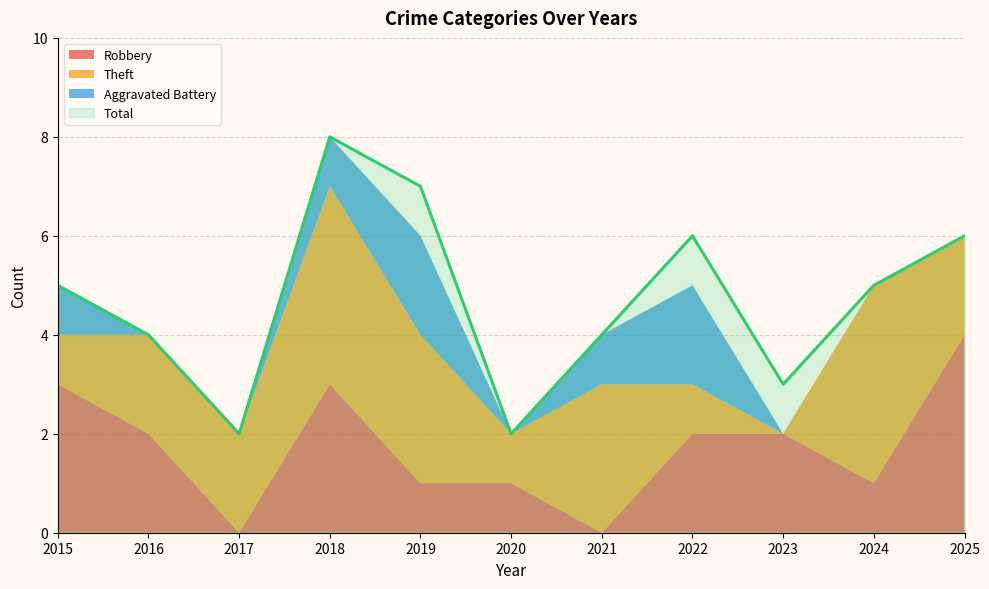

Is it true that Total equals 5 at 2024?

True